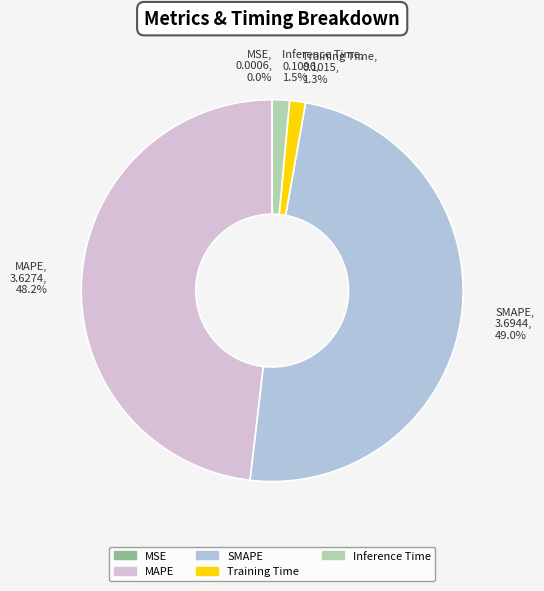

Is it true that Inference Time is 14% of the pie?

False